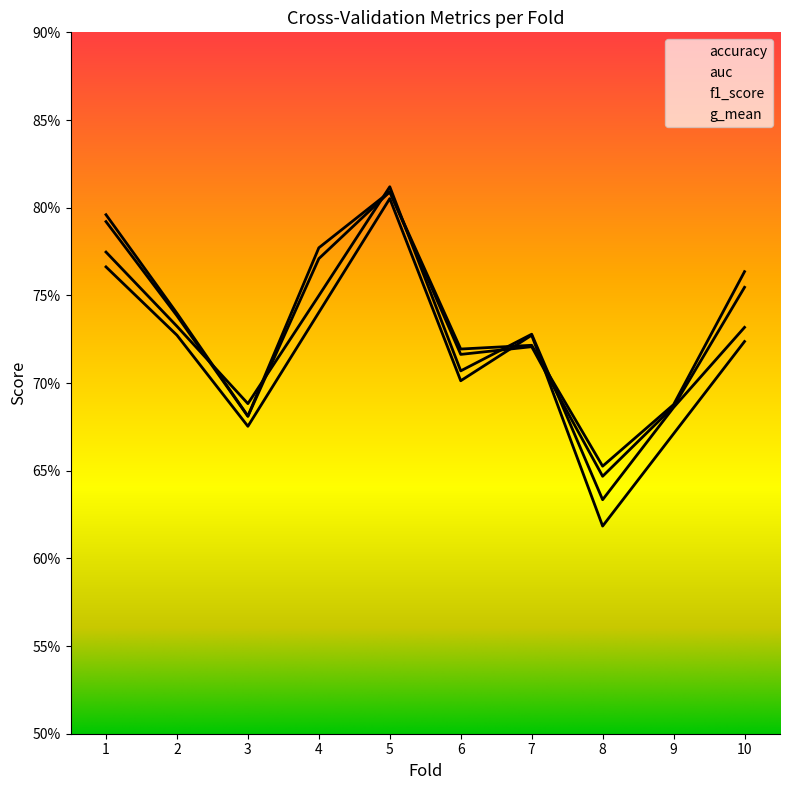

Reading left to right, transcribe all the data shown in this chart.

accuracy: 1=0.8	2=0.7	3=0.7	4=0.7	5=0.8	6=0.7	7=0.7	8=0.6	9=0.7	10=0.7
auc: 1=0.8	2=0.7	3=0.7	4=0.8	5=0.8	6=0.7	7=0.7	8=0.7	9=0.7	10=0.8
f1_score: 1=0.8	2=0.7	3=0.7	4=0.7	5=0.8	6=0.7	7=0.7	8=0.6	9=0.7	10=0.7
g_mean: 1=0.8	2=0.7	3=0.7	4=0.8	5=0.8	6=0.7	7=0.7	8=0.6	9=0.7	10=0.8